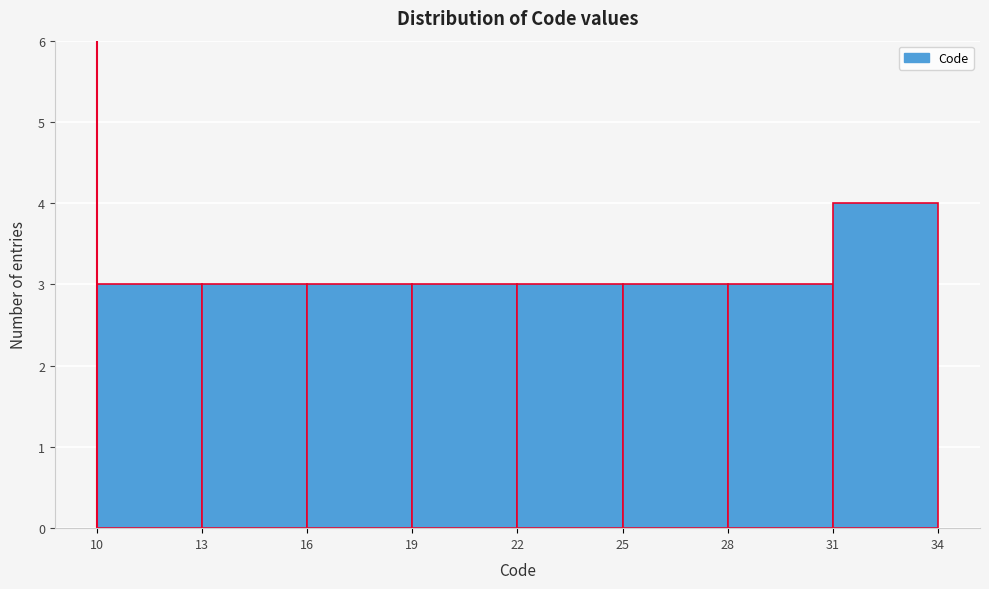

Reading left to right, transcribe this chart: for each bar, give the range it covers on the x-axis and its height. The values are not printed on the chart, so give them approximately, as read against the axis.

10 to 13: 3
13 to 16: 3
16 to 19: 3
19 to 22: 3
22 to 25: 3
25 to 28: 3
28 to 31: 3
31 to 34: 4